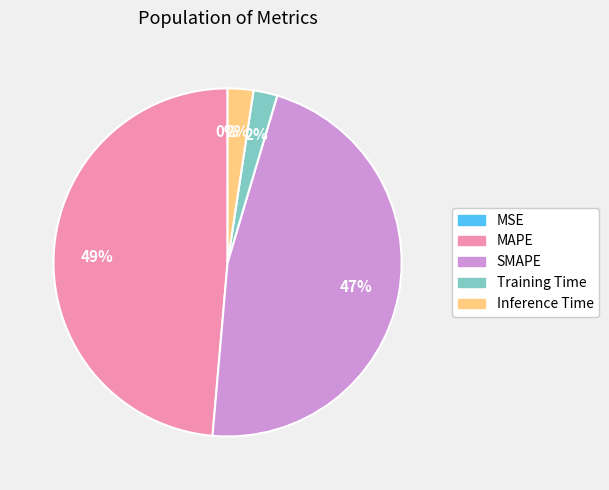

To the nearest percent, what is the combined percentage of Training Time and MAPE?

51%